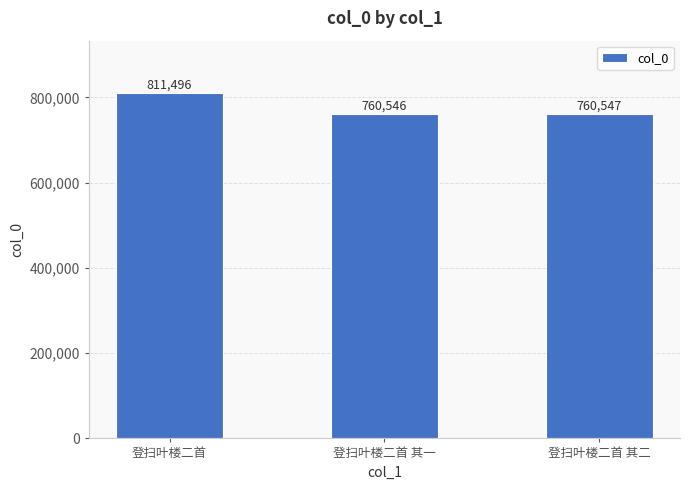

Reading left to right, what are all the values shown in this chart?

811496	760546	760547